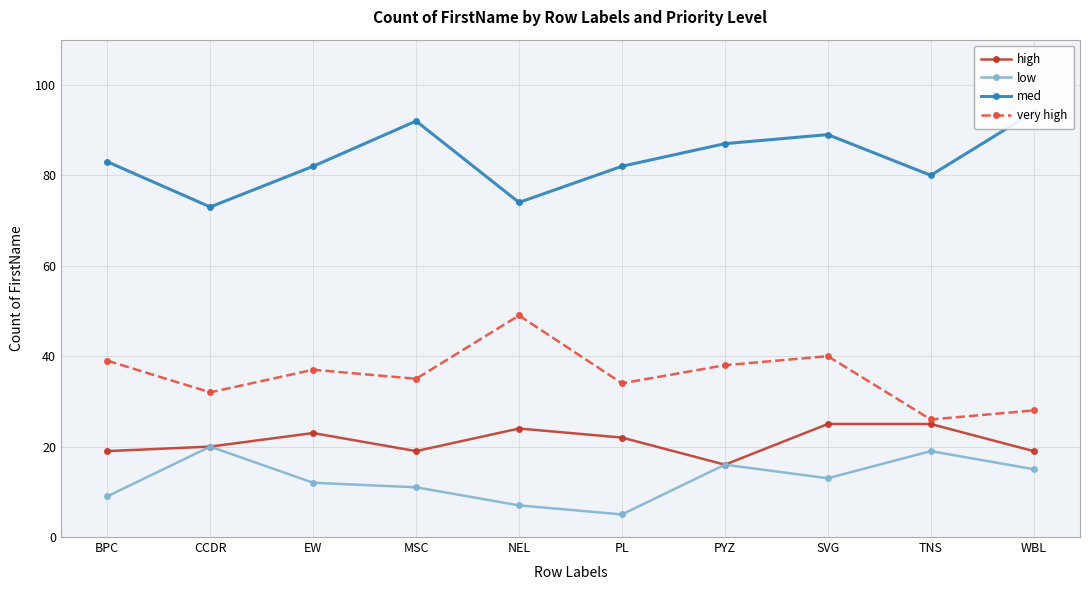

What is the difference between the very high values at CCDR and PL?

2